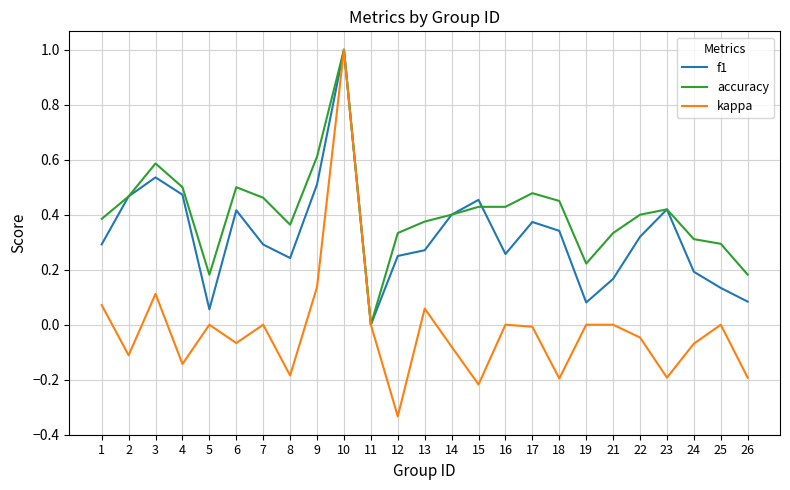

Rank the series by their average value, from highest to lowest.

accuracy, f1, kappa